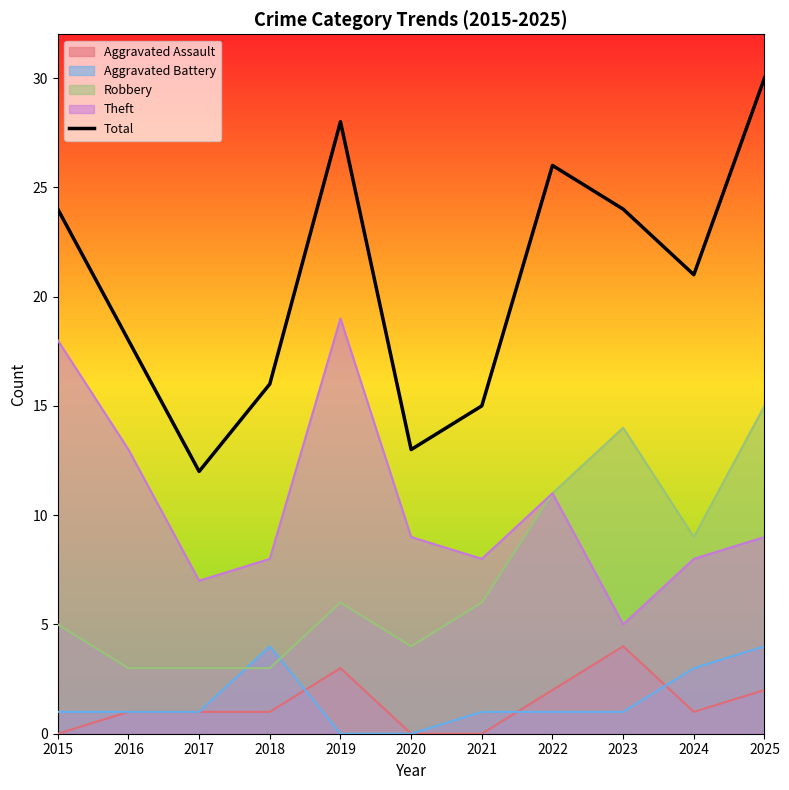

List the labels in order of value, smallest first.

2017, 2020, 2021, 2018, 2016, 2024, 2015, 2023, 2022, 2019, 2025